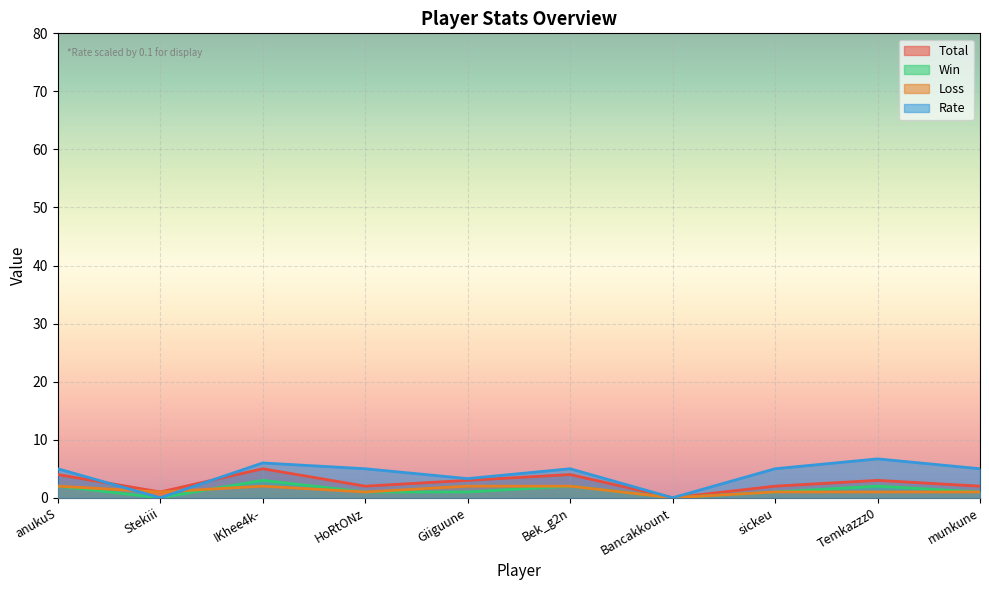

What are all the series names shown in the legend?

Total, Win, Loss, Rate